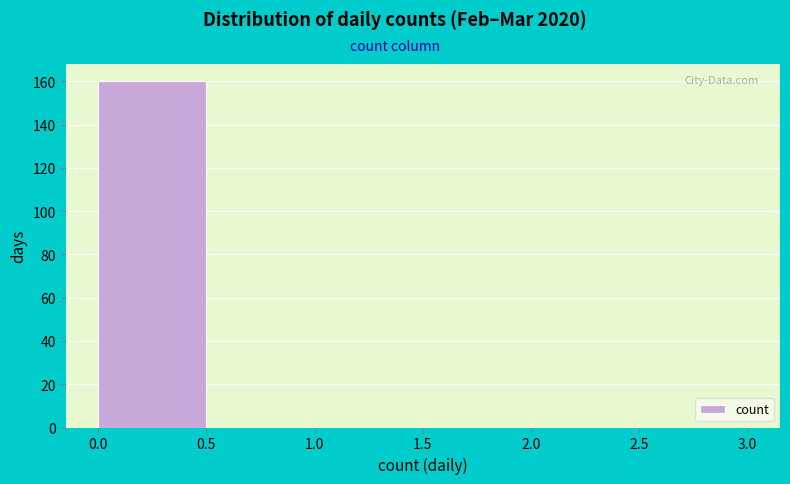

How tall is the bar that spans 0.0 to 0.5 on the x-axis? The values are not printed on the chart, so give them approximately, as read against the axis.

160